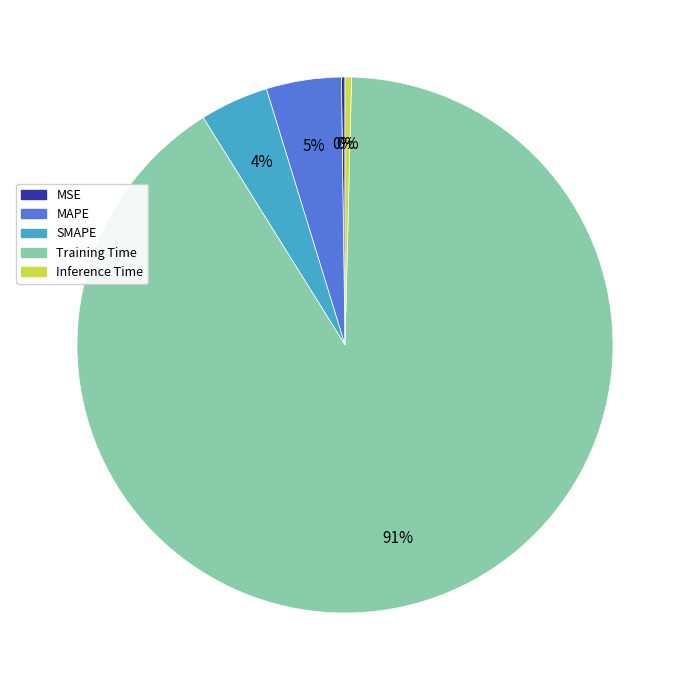

Which slice represents more than half of the pie?

Training Time